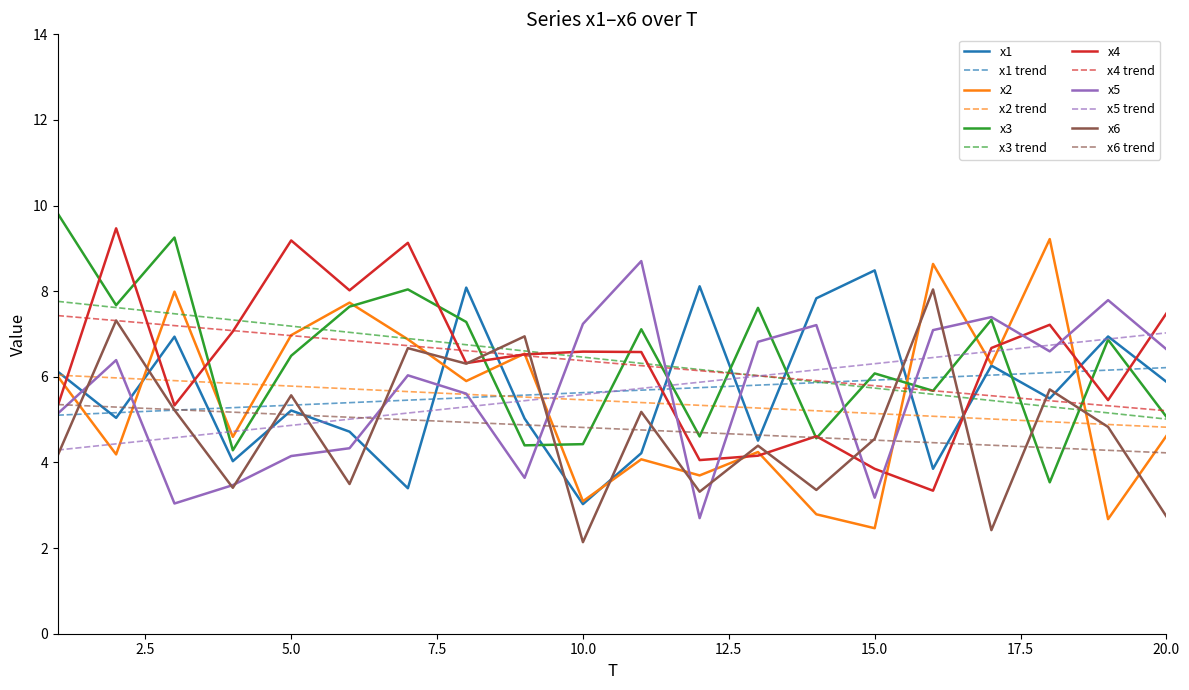

What is the difference between the maximum and second lowest values in the x3 series?

5.5